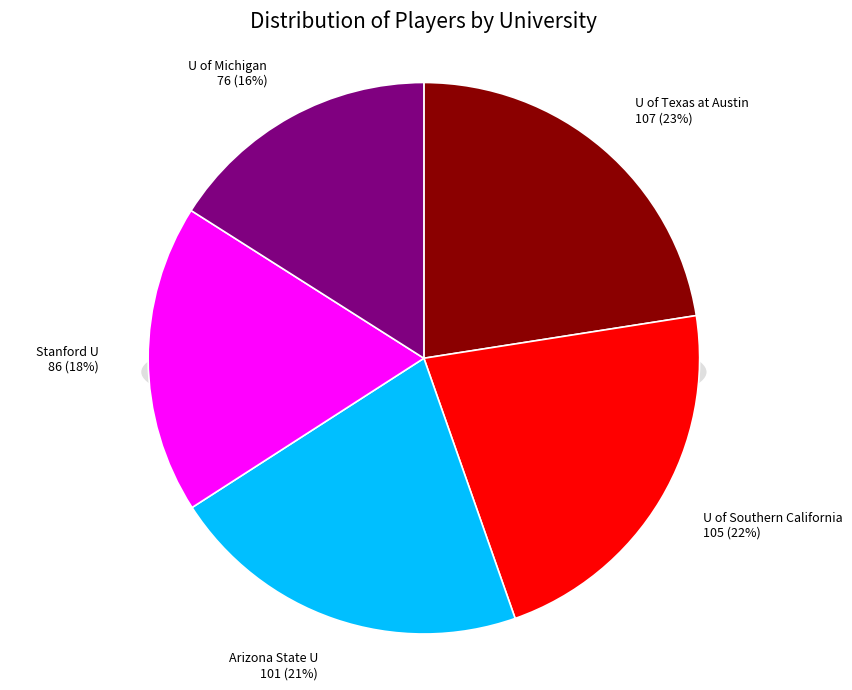

How many slices are in this pie chart?

5